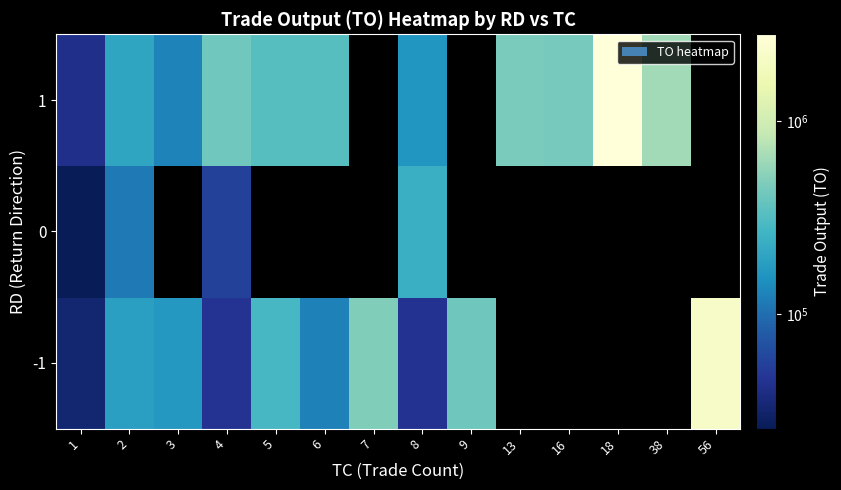

Which has a higher value, 1 or 56?

56